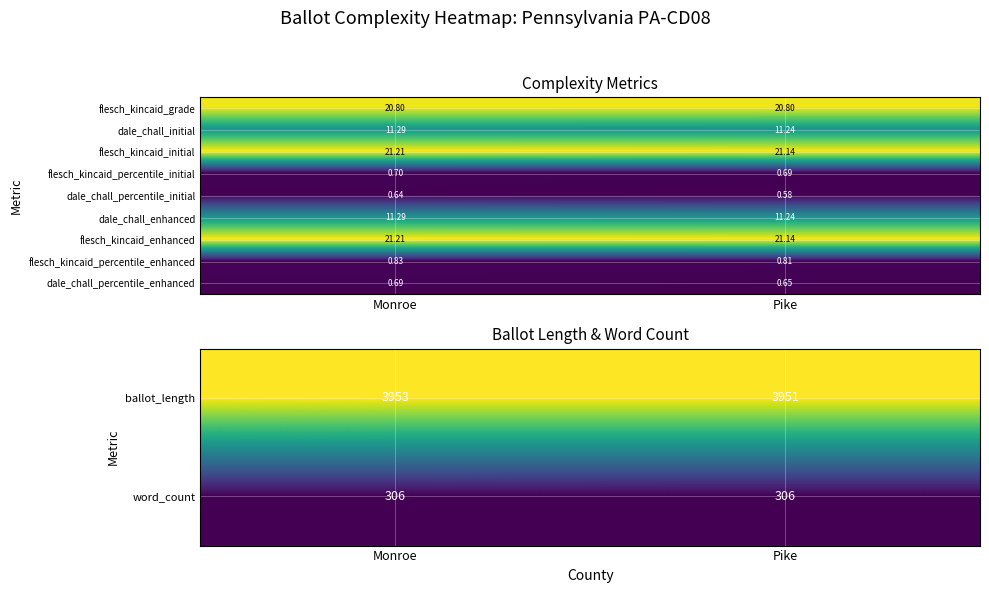

Which has a higher value, Pike or Monroe?

Monroe